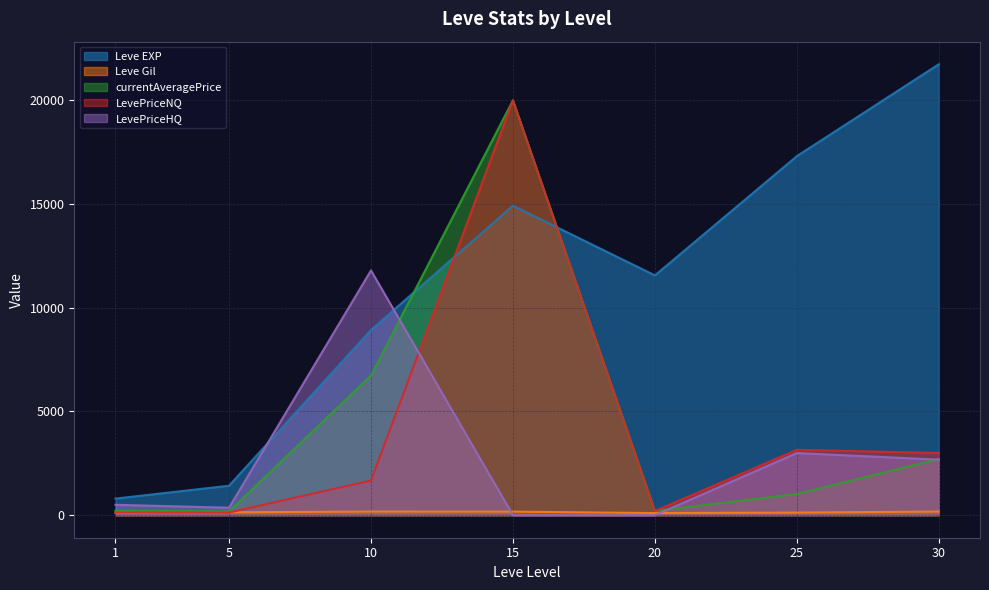

What is the difference between the second highest and minimum values in the currentAveragePrice series?

6548.2